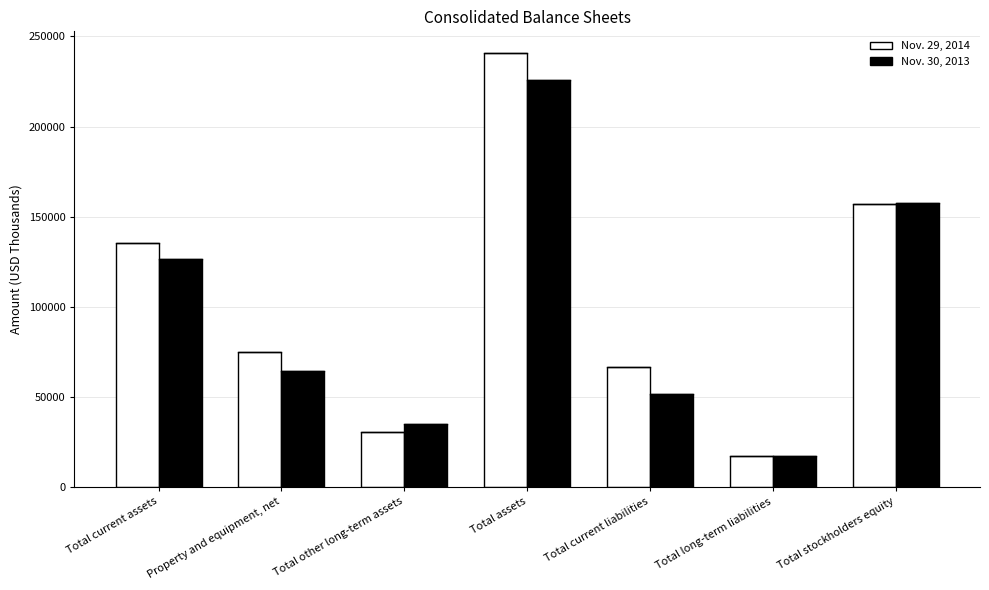

Is the value of Nov. 29, 2014 at Property and equipment, net greater than the value of Nov. 30, 2013 at Property and equipment, net?

Yes